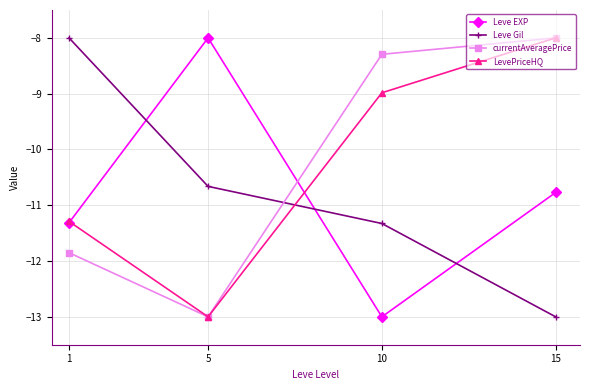

What is the spread (max minus min) of values at 15?

5.0